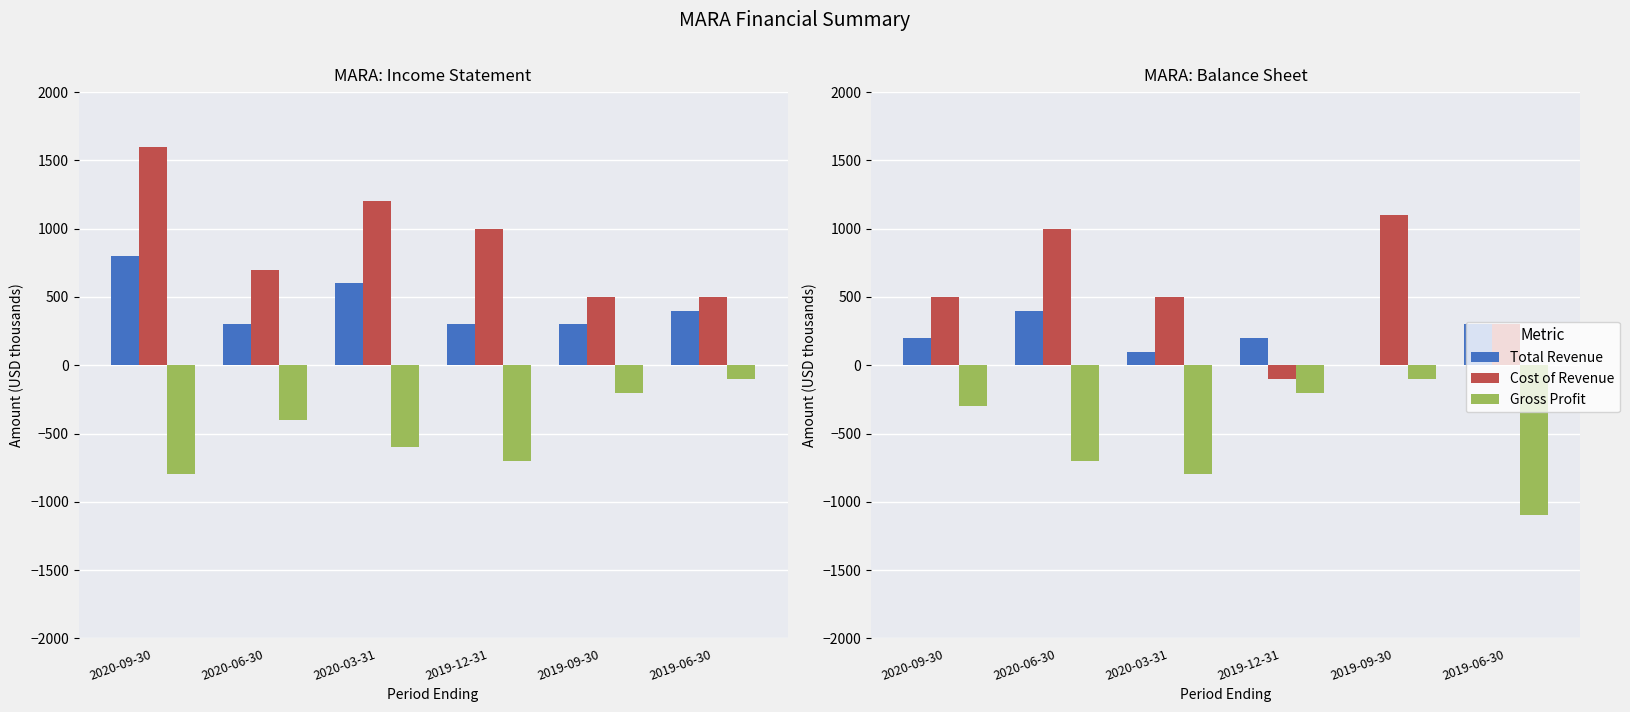

What is the difference between the maximum and minimum values in the Gross Profit series?

1000